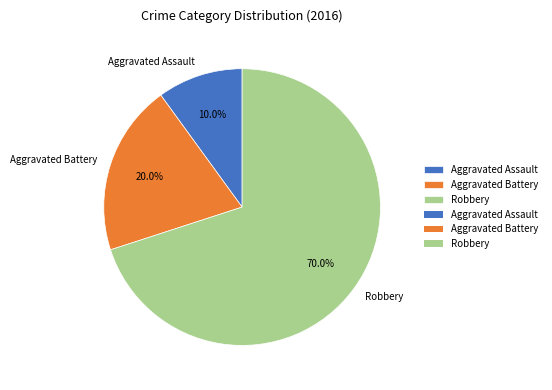

What percentage is the Aggravated Battery slice, to the nearest percent?

20%